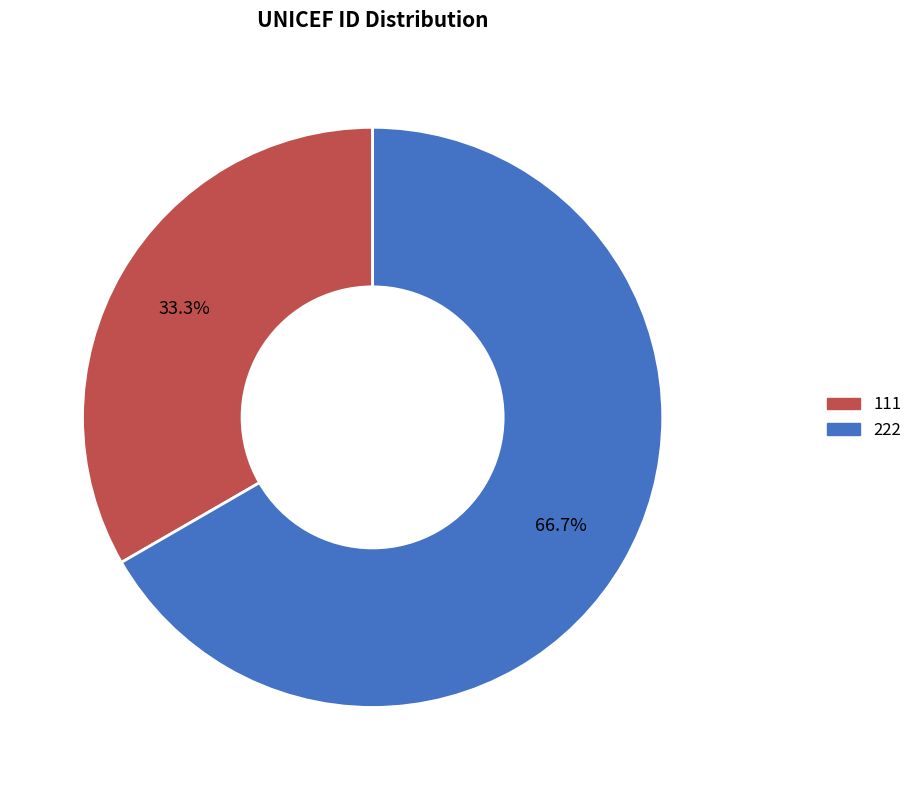

True or false: 222 accounts for 80% of the total.

False